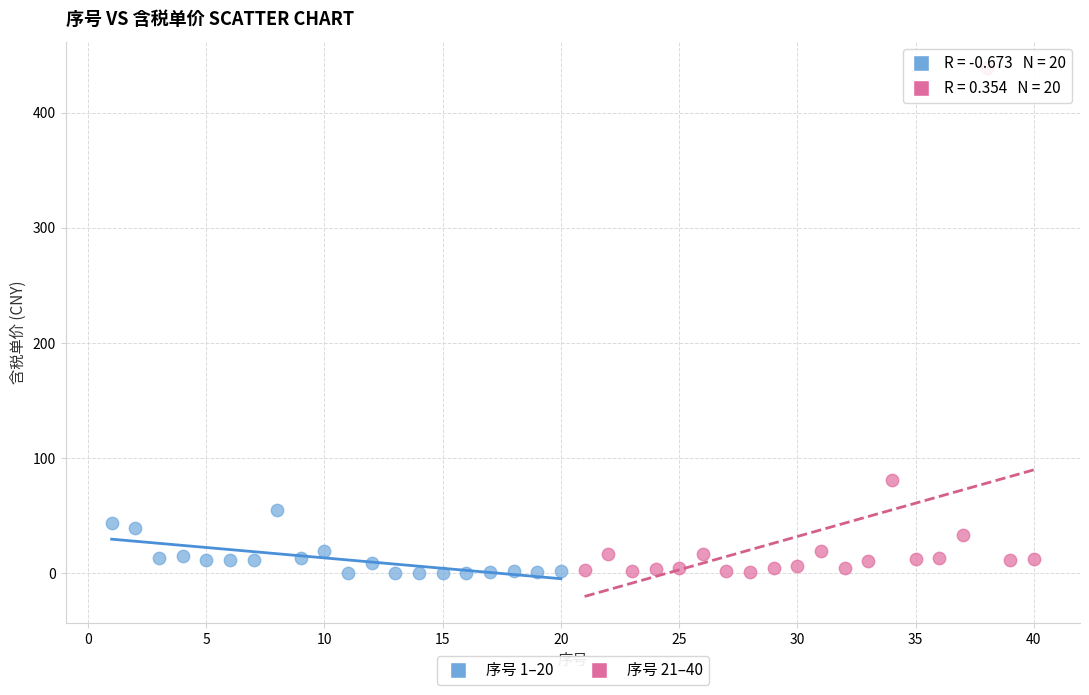

Which series reaches the maximum Y coordinate?

序号 21–40